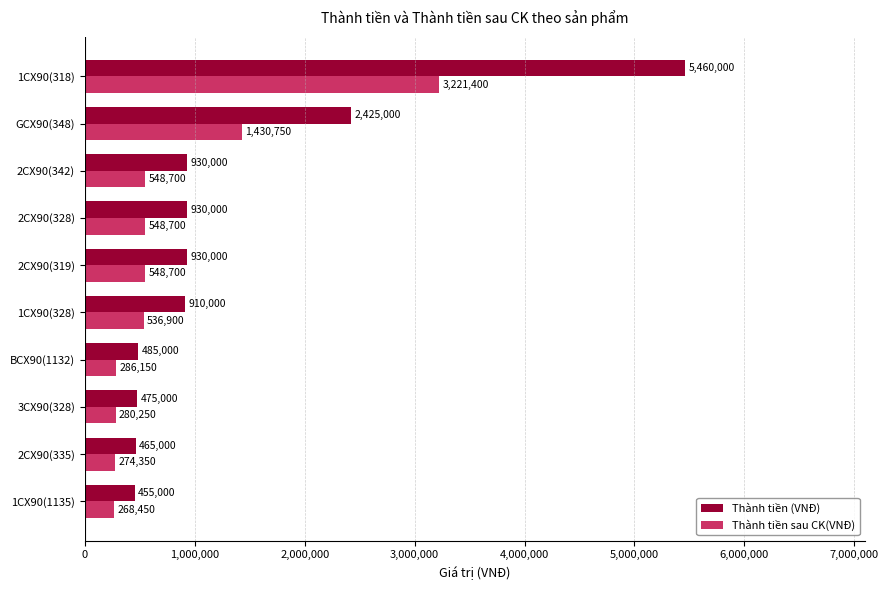

Is the value of Thành tiền (VNĐ) at 2CX90(335) greater than the value of Thành tiền sau CK(VNĐ) at 2CX90(319)?

No